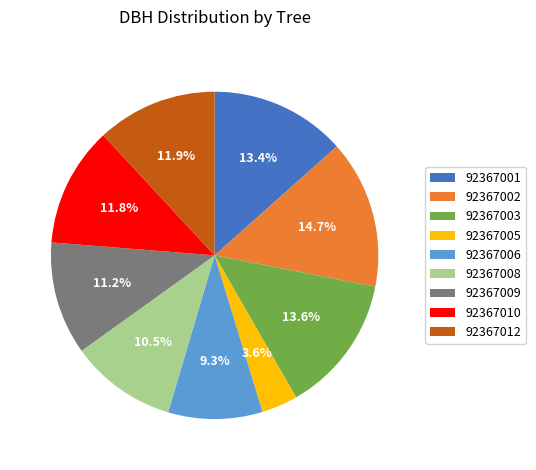

Is the sum of 92367012 and 92367003 greater than half?

No